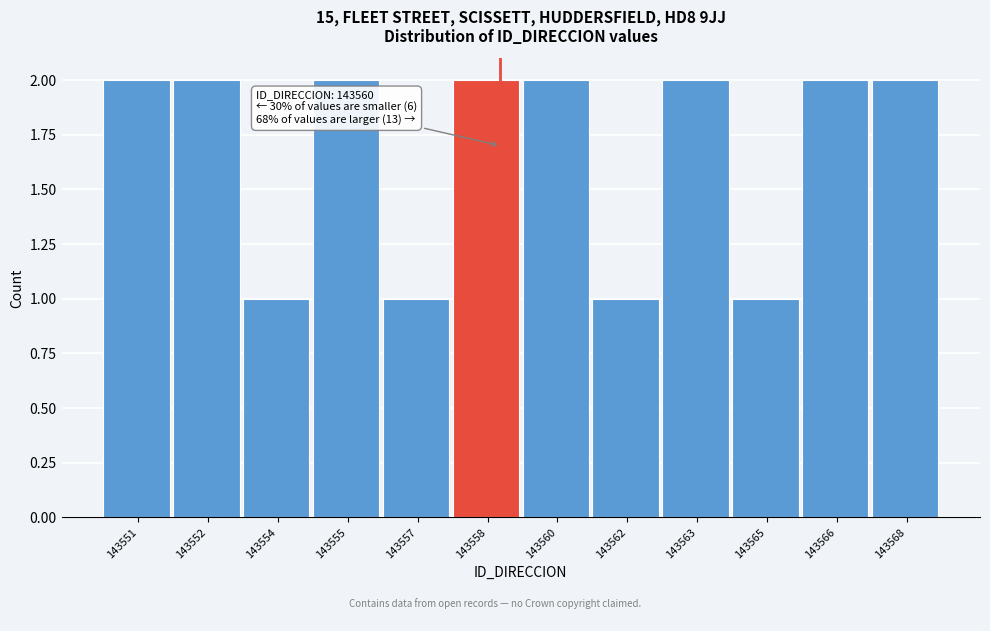

Reading right to left, transcribe all the data shown in this chart.

143568=2	143566=2	143565=1	143563=2	143562=1	143560=2	143558=2	143557=1	143555=2	143554=1	143552=2	143551=2